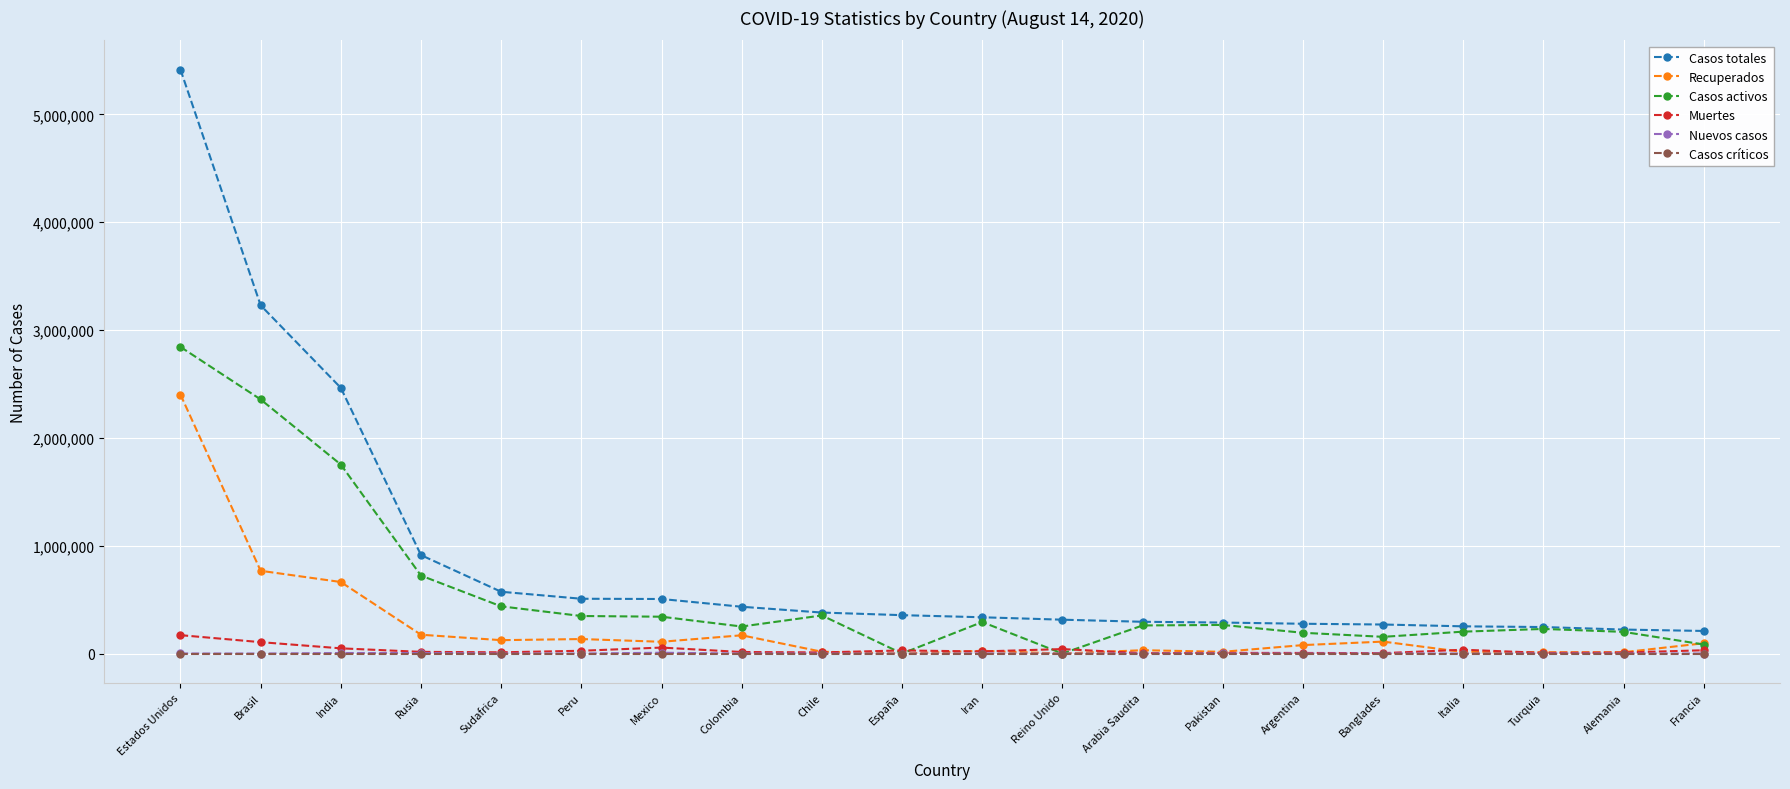

How many categories are shown in the chart?

20